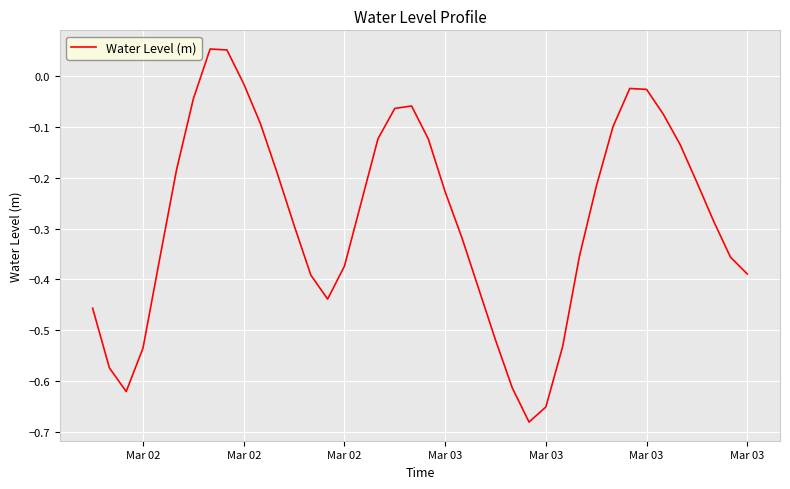

What is the difference between the maximum and minimum values?

0.7